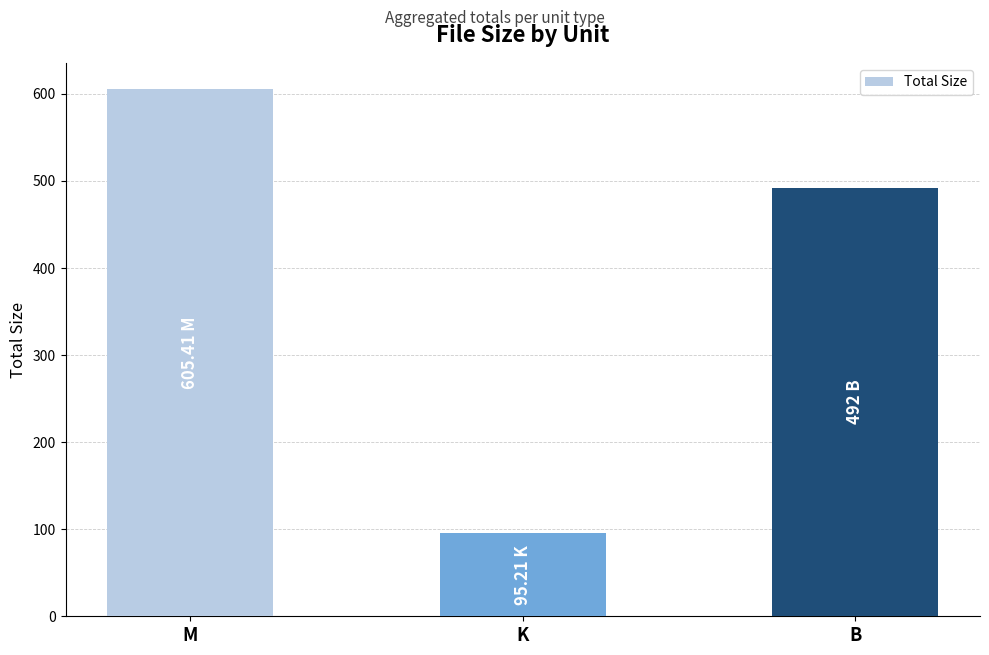

What is the label of the 3rd bar from the right?

M